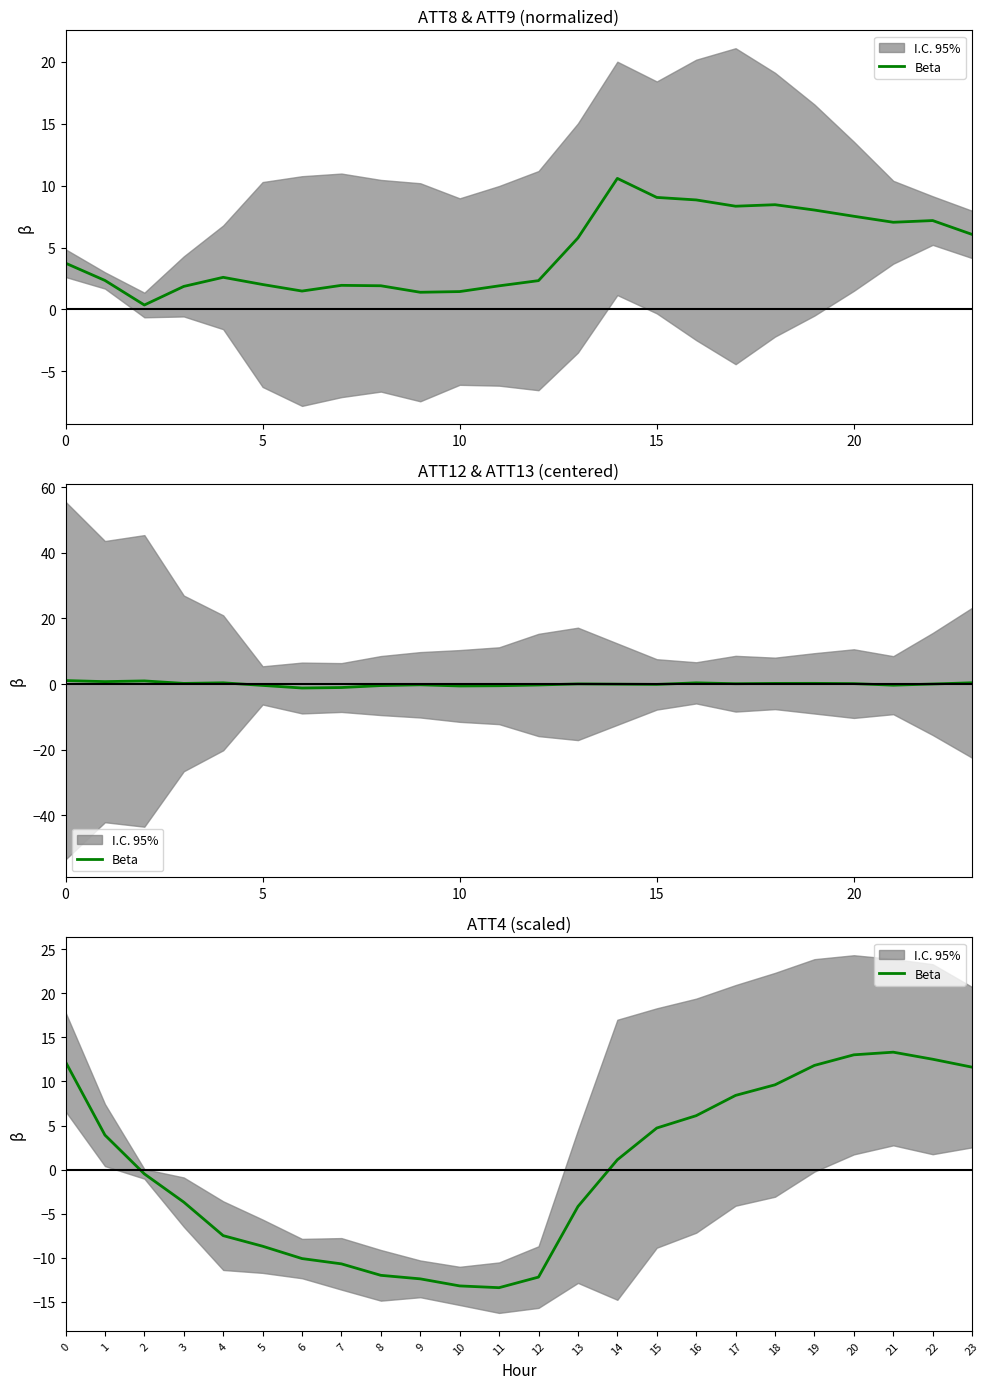

What is the minimum value shown in the chart?

-13.4